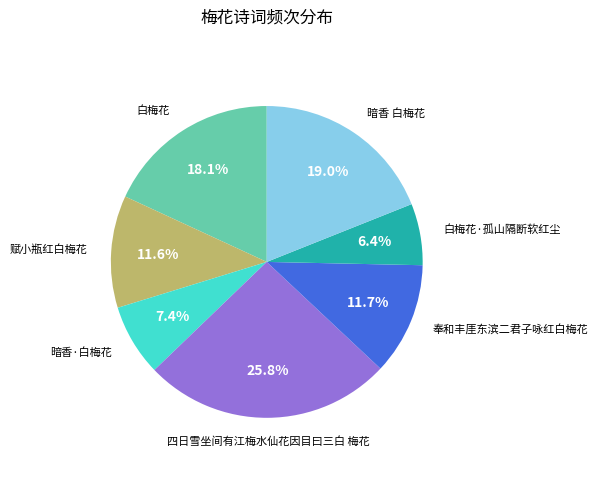

To the nearest percent, what is the difference between the largest and smallest slice percentages?

19%